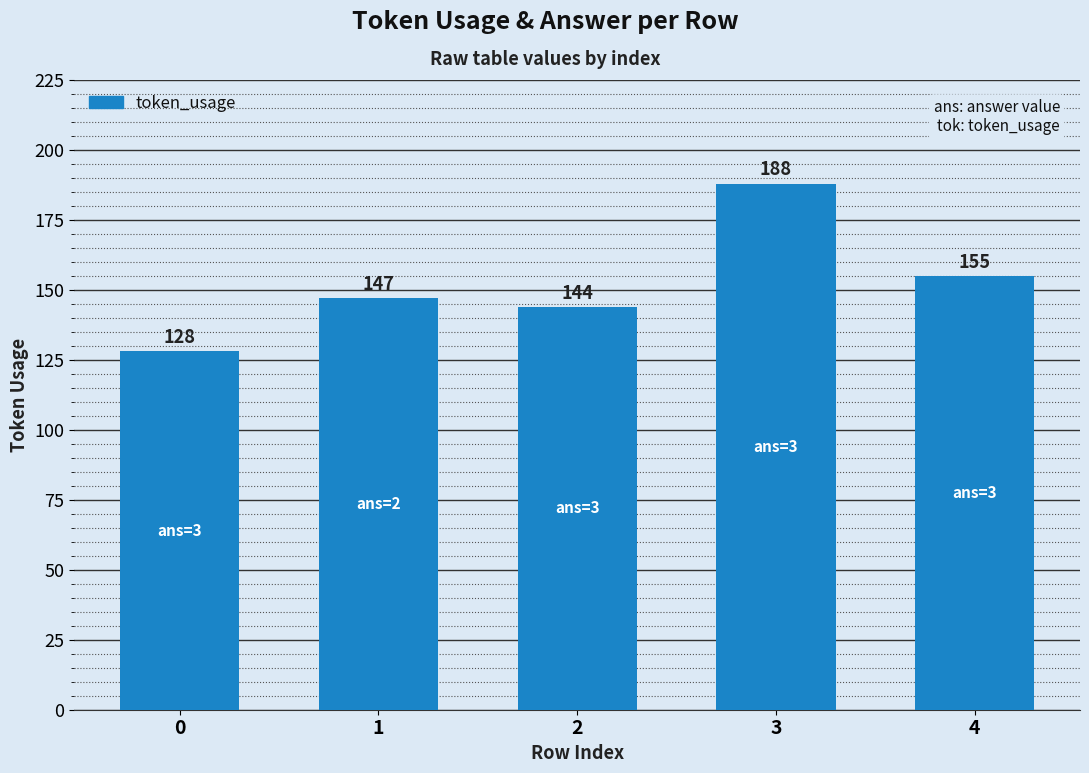

What is the smallest value displayed?

128